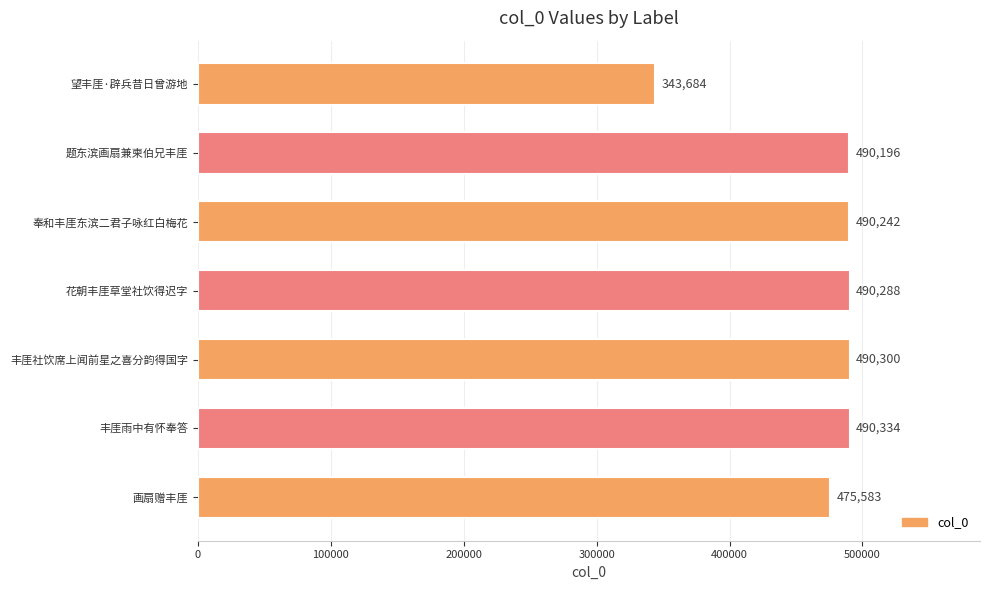

What is the smallest value displayed?

343684